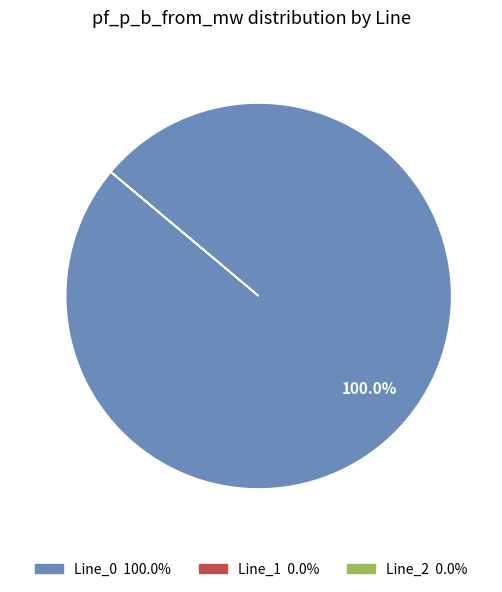

Is there any slice that represents more than half of the pie?

Yes